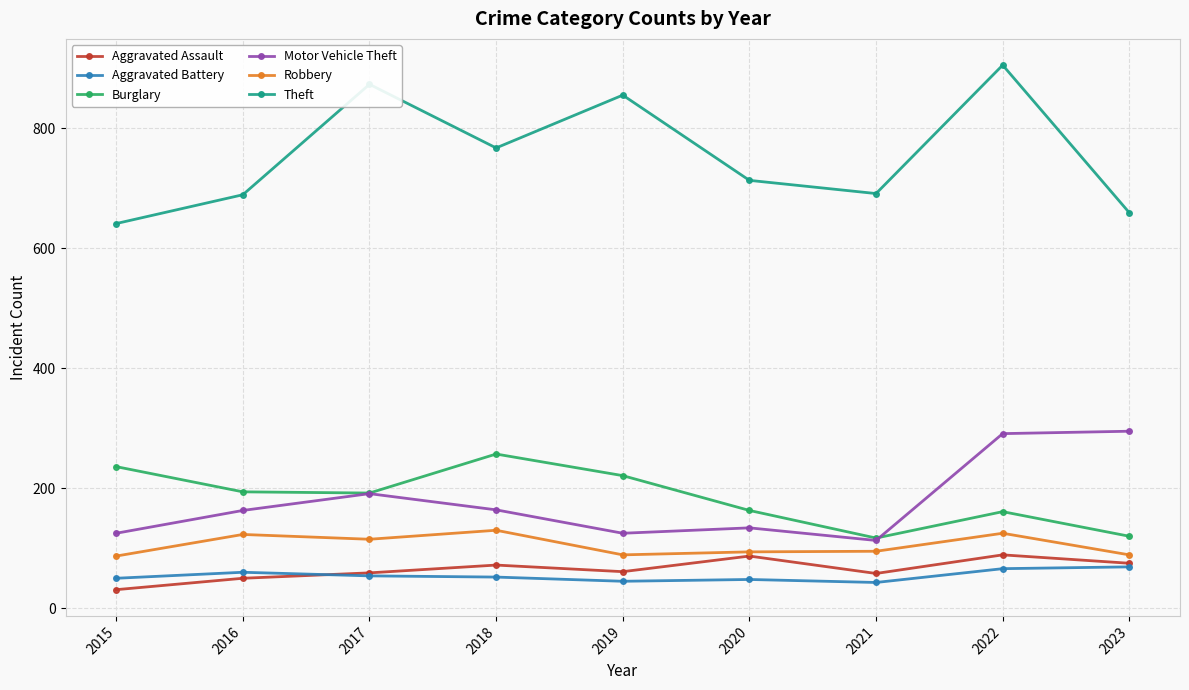

True or false: Aggravated Assault has more than 0 points higher than both neighbors.

True